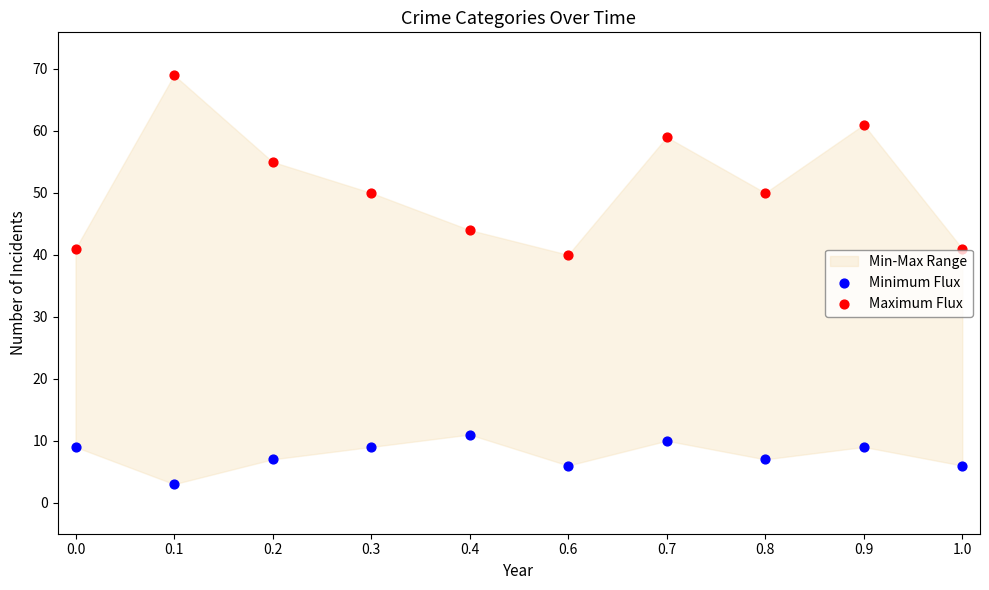

Across all data points, what is the range of Y values (max minus min)?

66